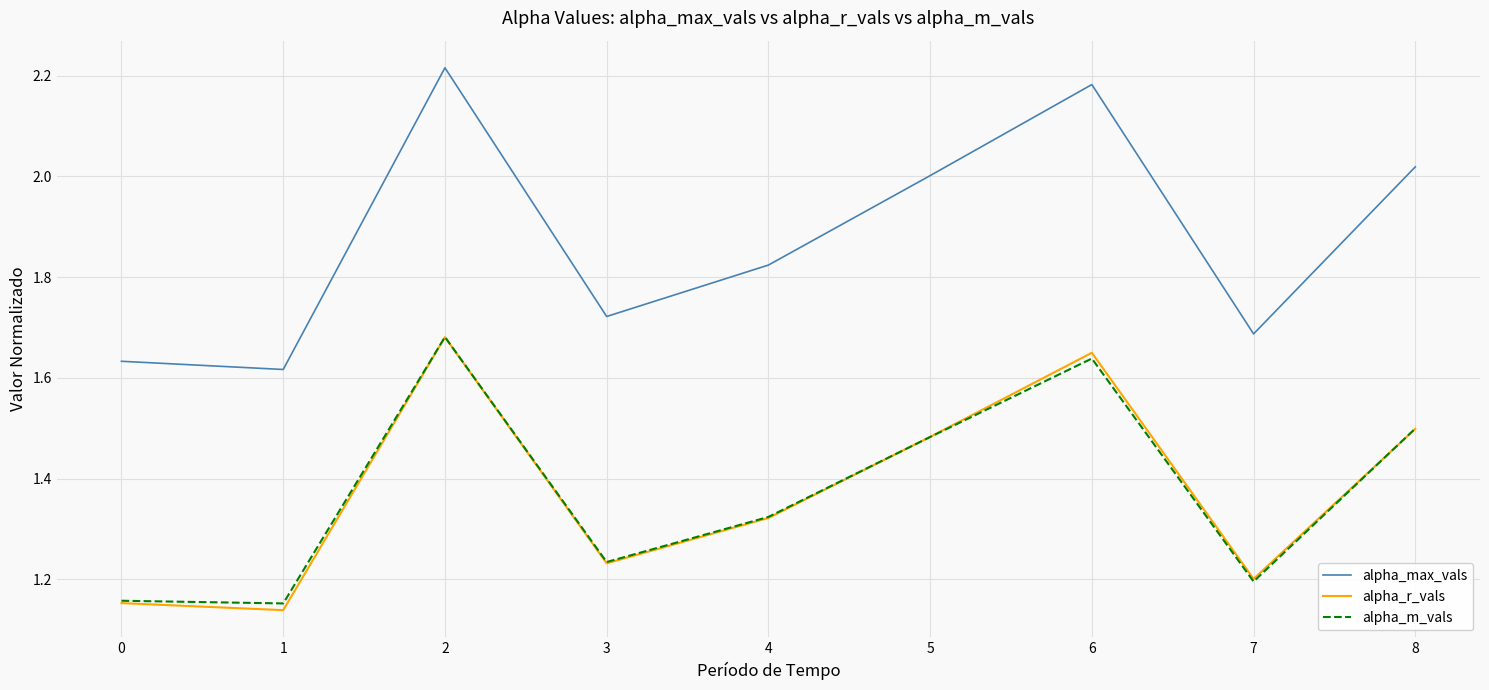

What is the difference between the highest and lowest values at 6?

0.5